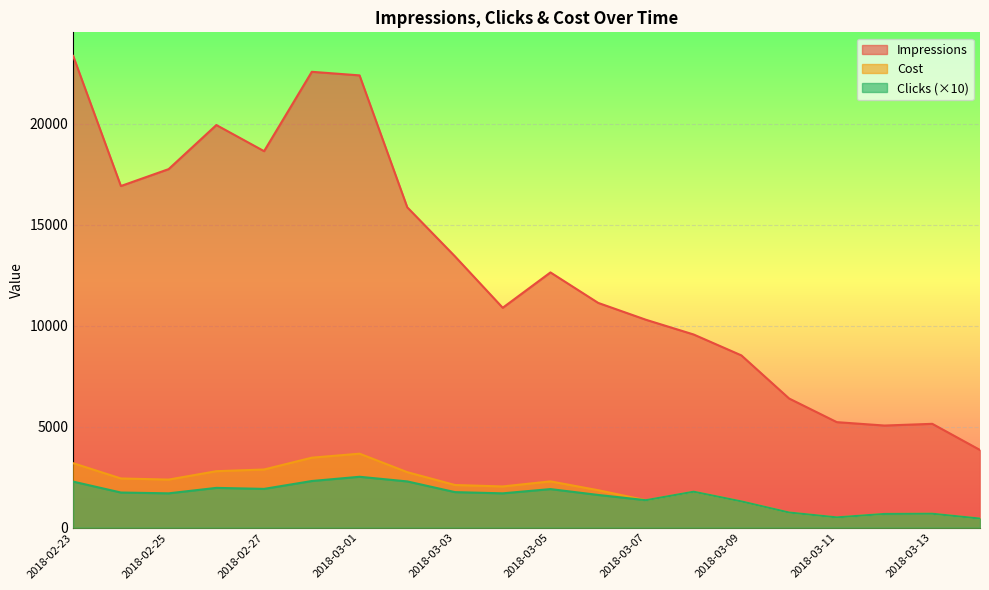

At which category does Cost reach its first local valley?

2018-02-25